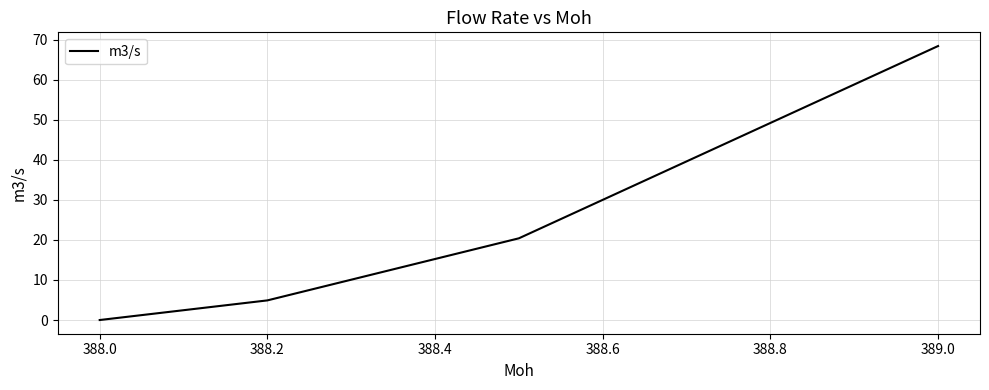

True or false: there are more than 0 points higher than both neighbors.

False